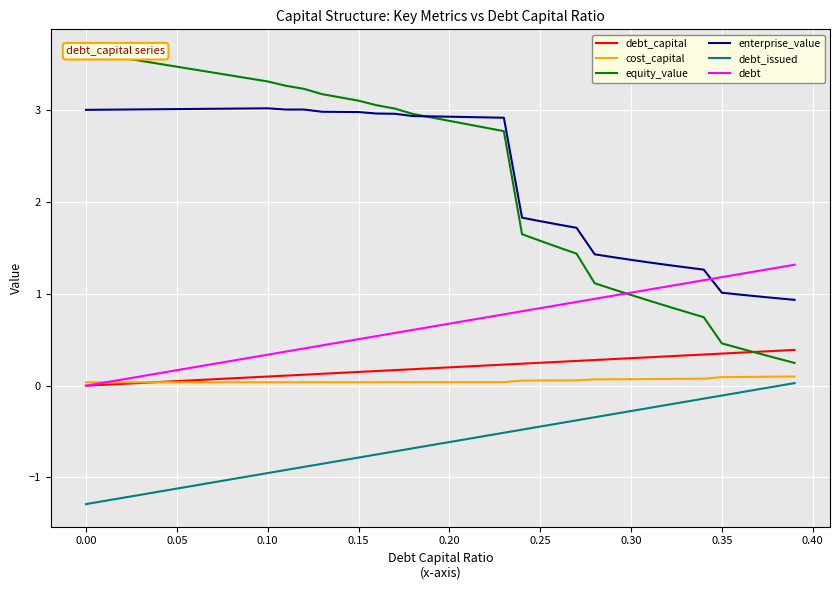

List the series in order of their peak value, lowest first.

debt_issued, cost_capital, debt_capital, debt, enterprise_value, equity_value